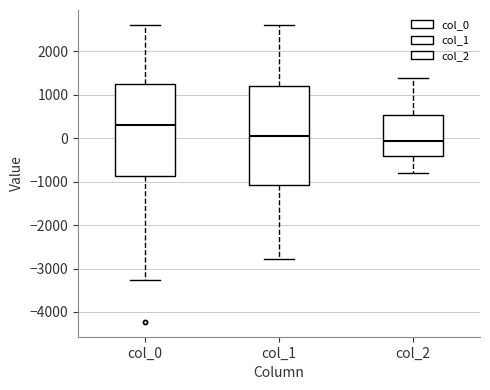

Where does the lower whisker of the box for col_1 end on the y-axis? The values are not printed on the chart, so give them approximately, as read against the axis.

-2800